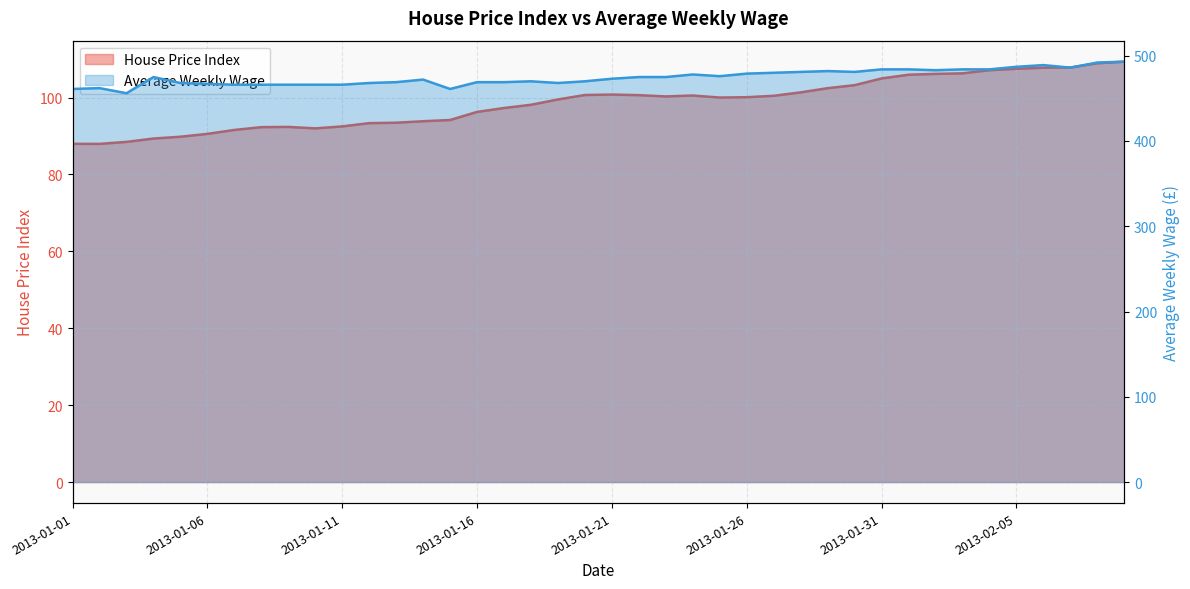

How many data points in Average Weekly Wage are above 475?

17